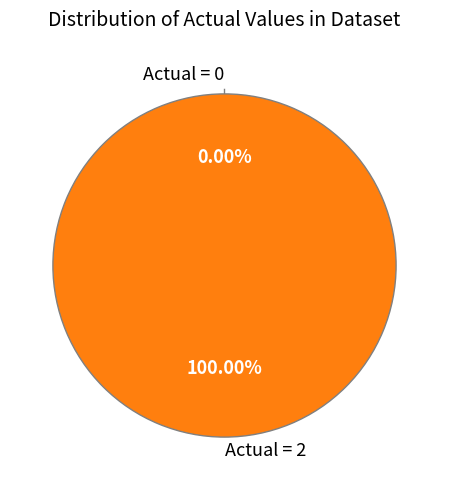

How many slices are in this pie chart?

2